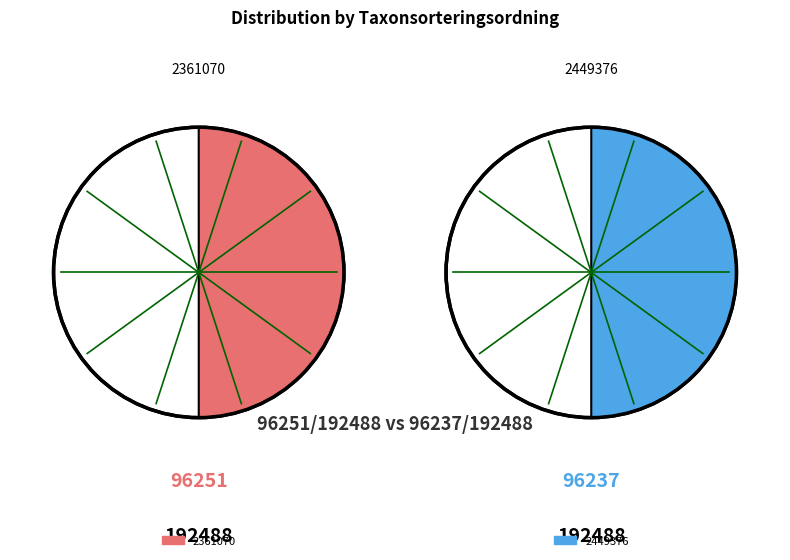

To the nearest percent, what percentage of the pie is 2449376?

50%